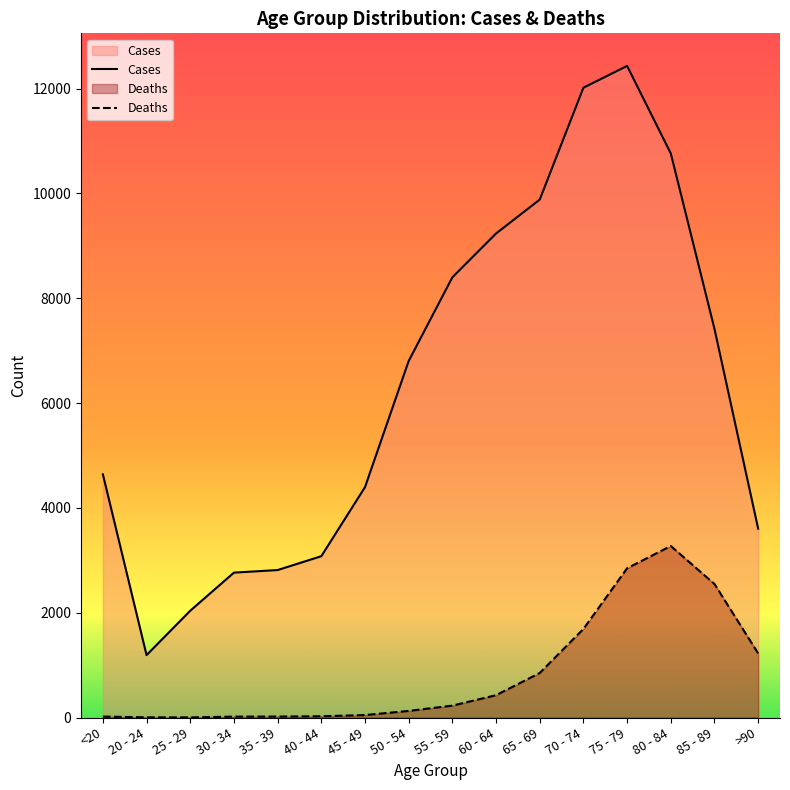

True or false: Cases and Deaths intersect in this chart.

False